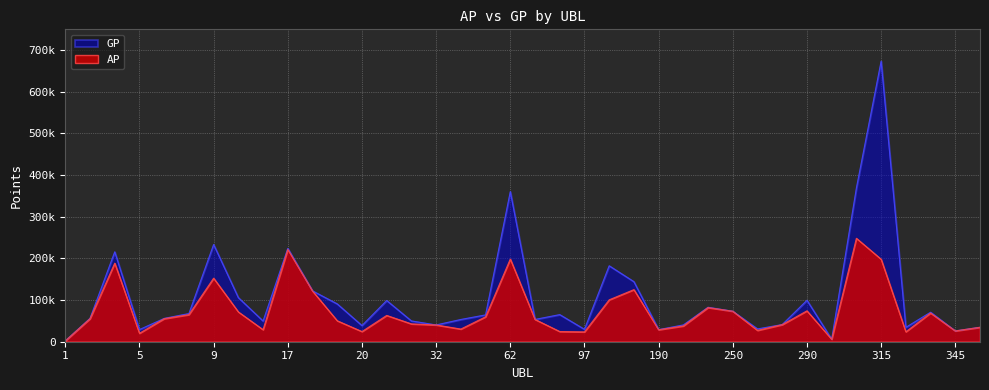

The value of GP at 62 is 155566. True or false?

False